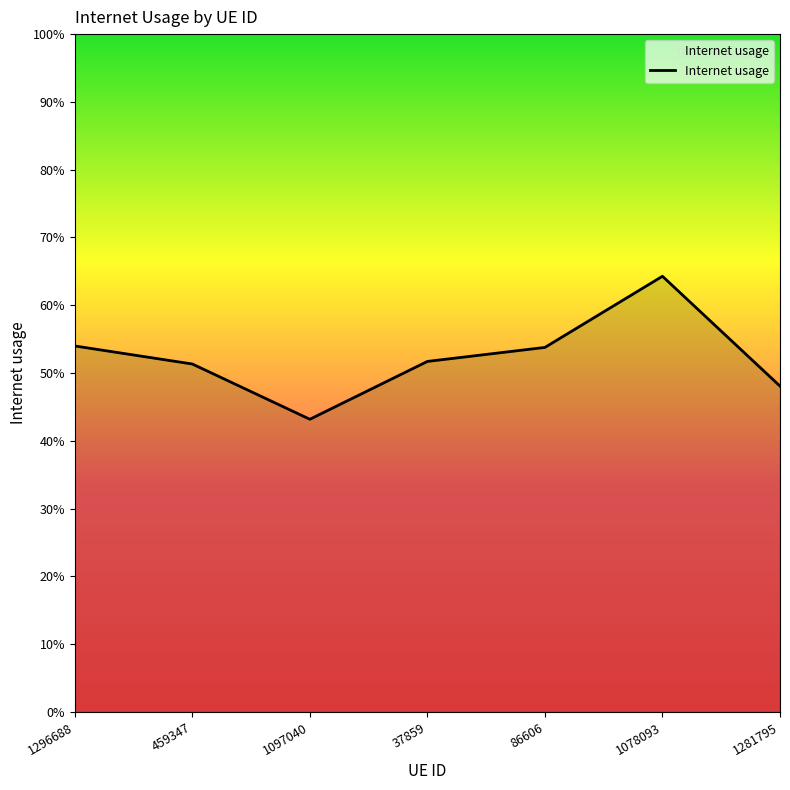

How many points are higher than both their immediate neighbors (excluding endpoints)?

1